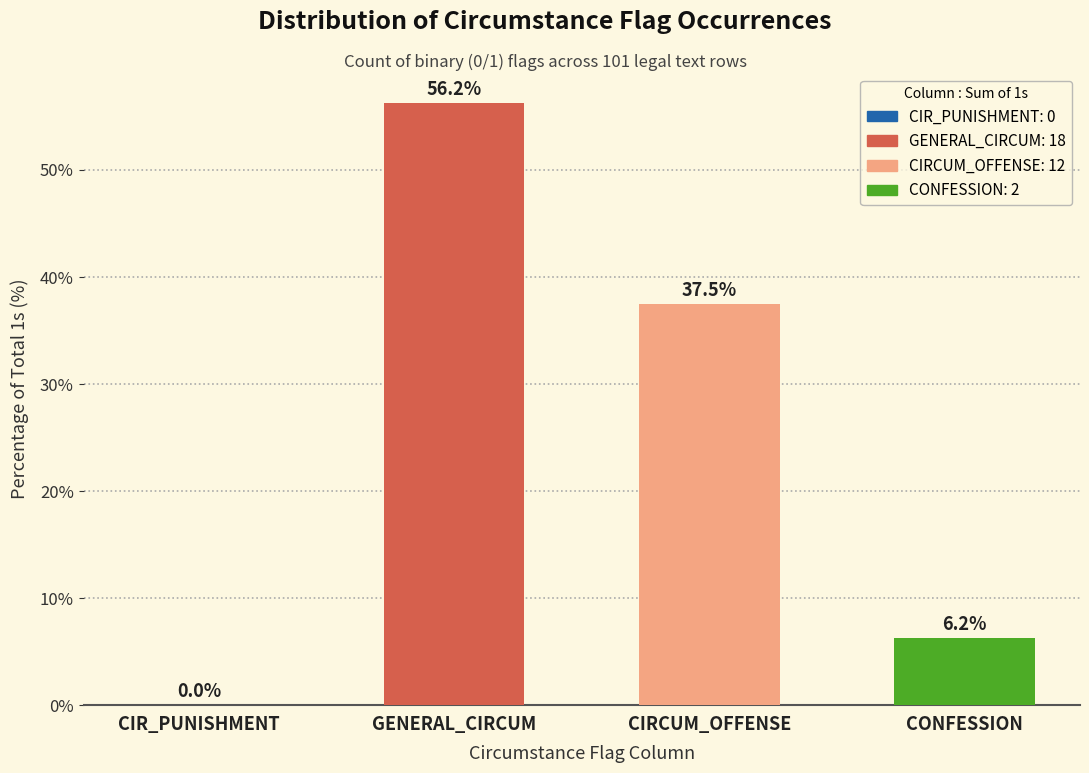

Which has a higher value, GENERAL_CIRCUM or CONFESSION?

GENERAL_CIRCUM